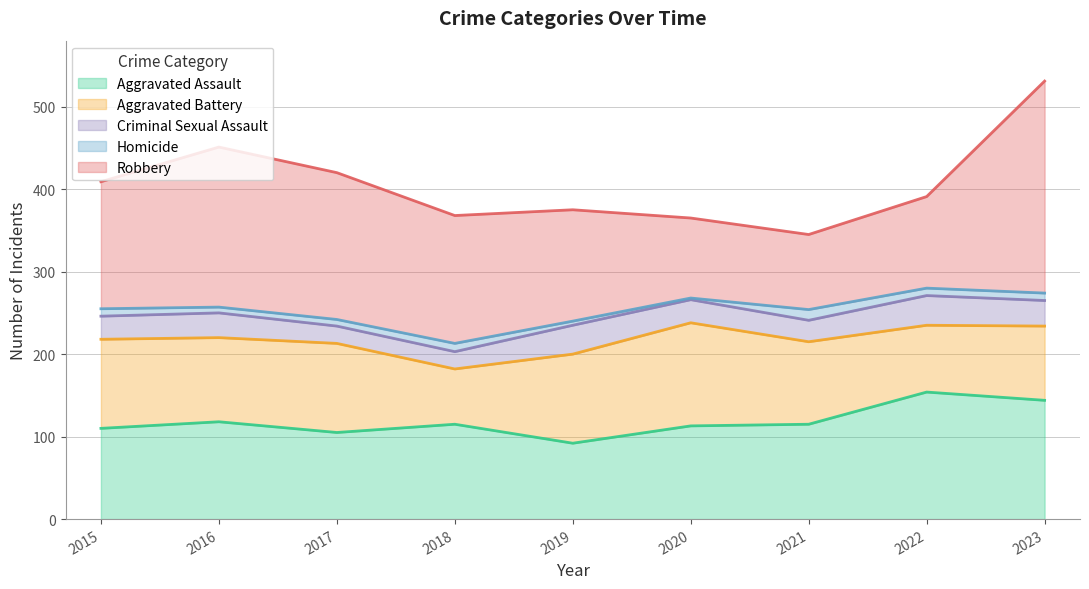

The Aggravated Battery series shows 108 at 2017. True or false?

True